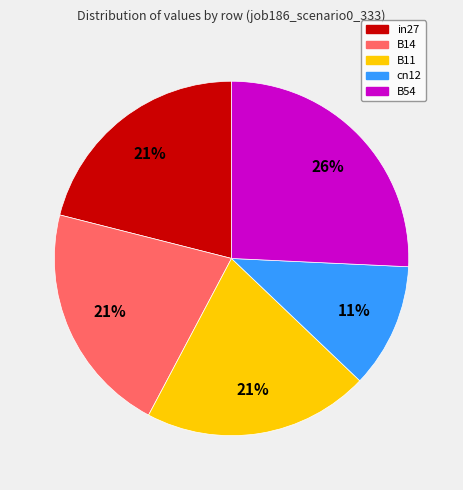

Which slice is the largest?

B54